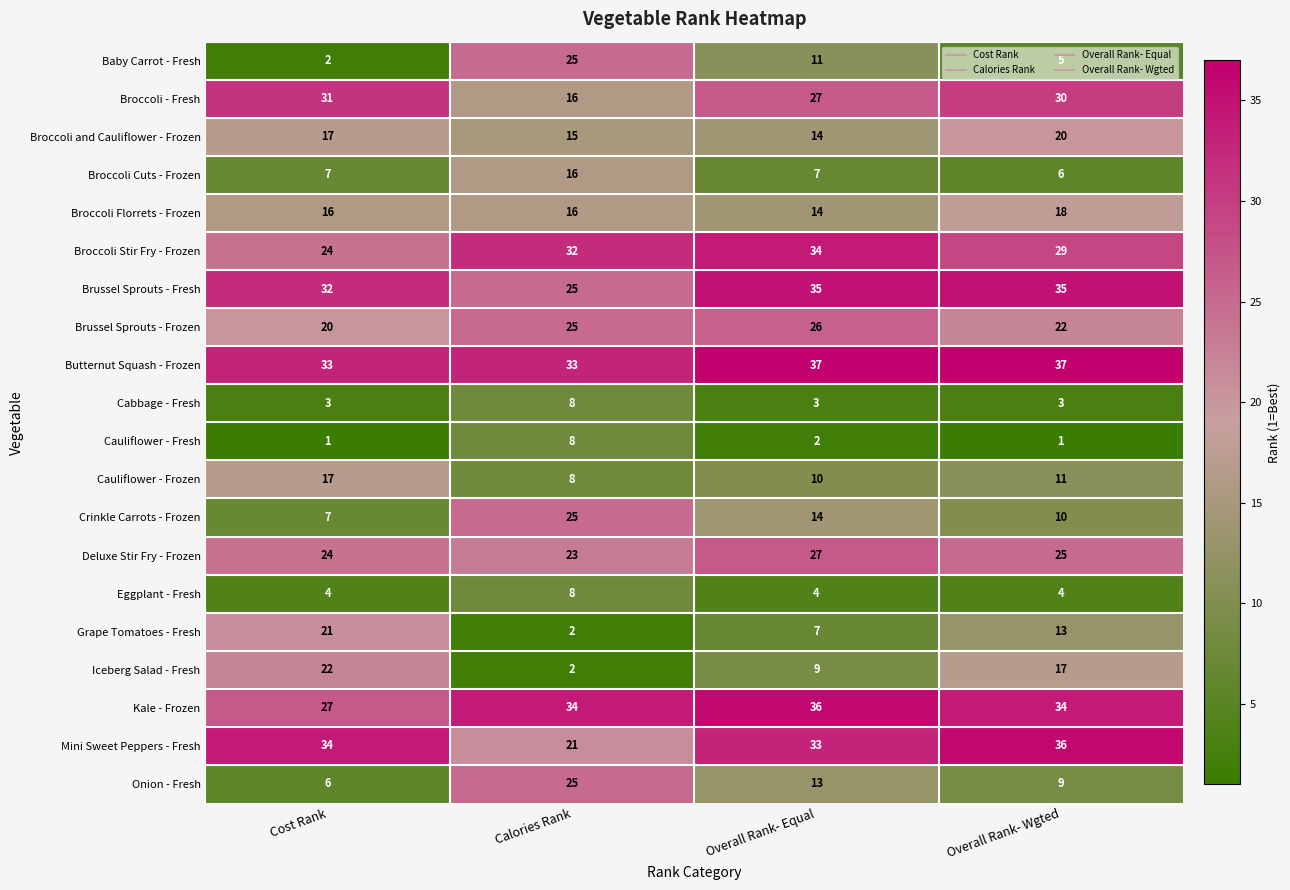

What is the maximum value shown in the chart?

37